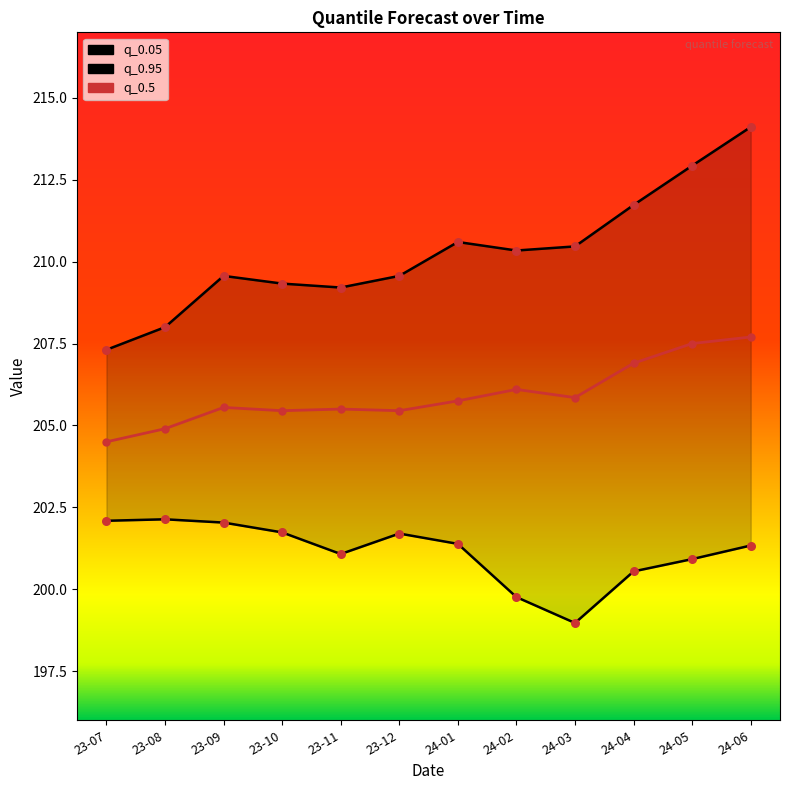

At how many categories does at least one series exceed 205?

12